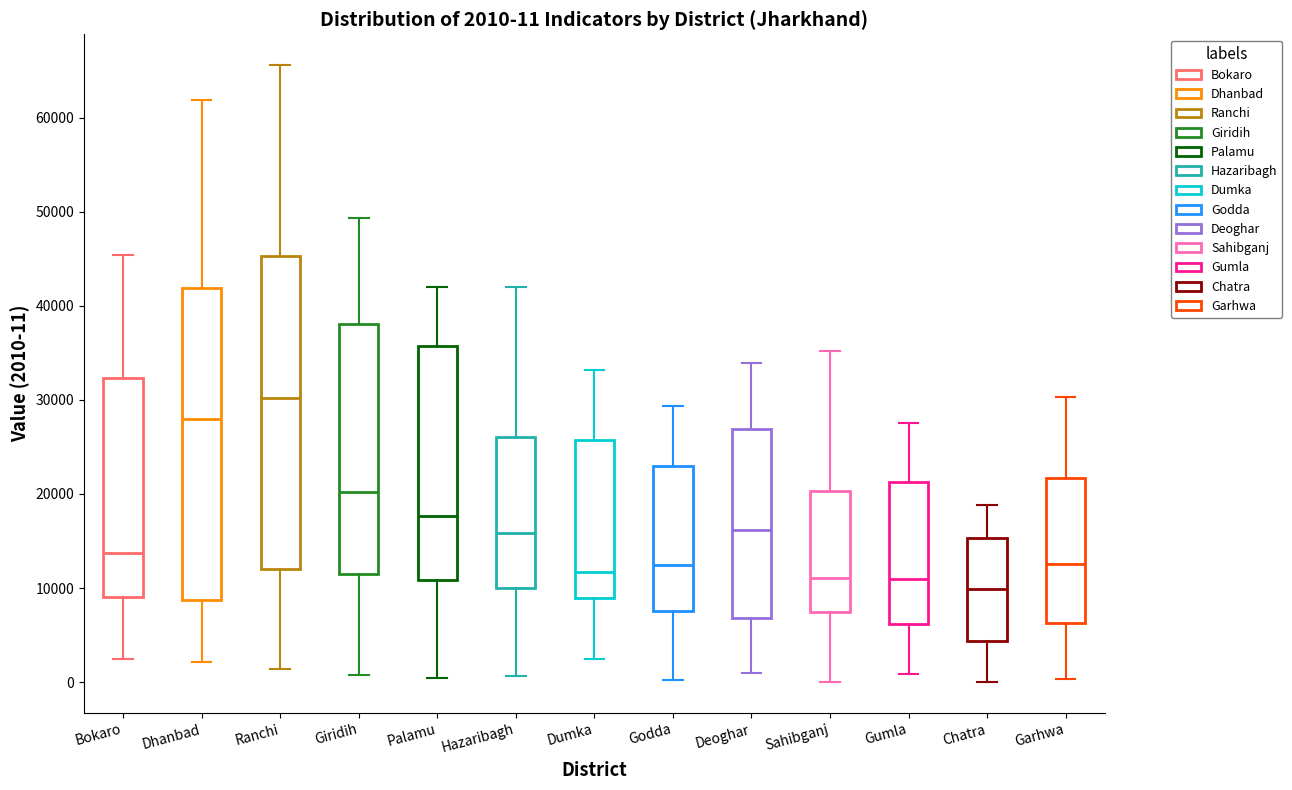

Which box has the lowest median line?

Chatra